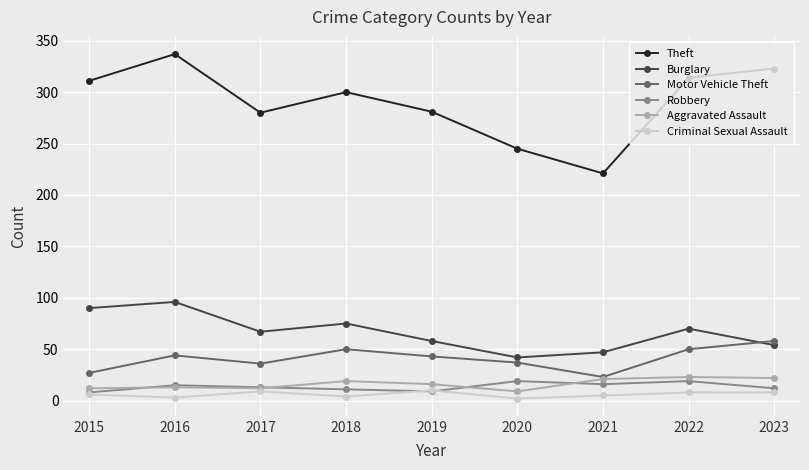

True or false: Criminal Sexual Assault has a value of 6 at 2015.

True